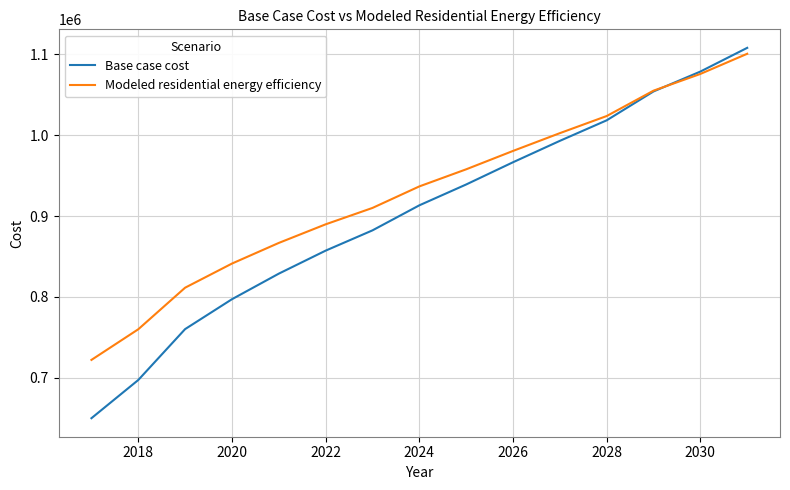

What is the maximum value for Modeled residential energy efficiency?

1100506.9